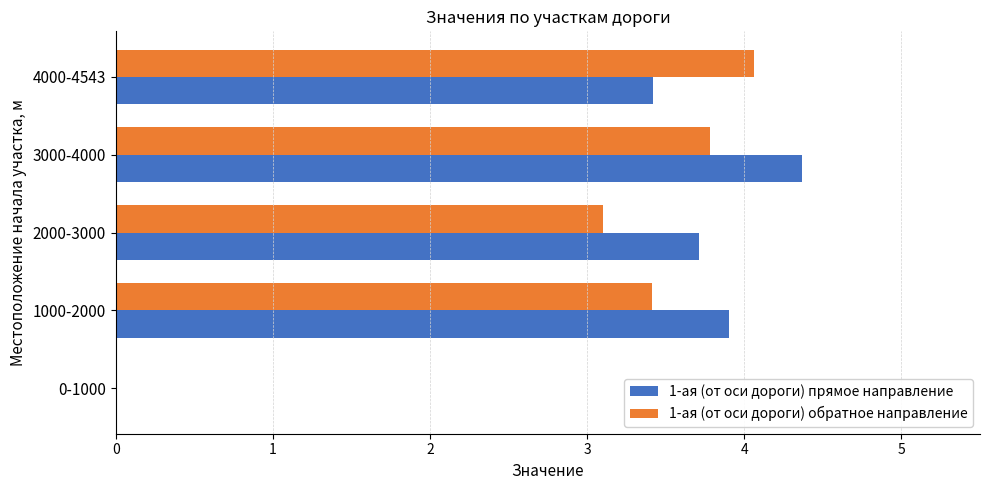

What is the sum of the 1-ая (от оси дороги) обратное направление values at 1000-2000 and 4000-4543?

7.5